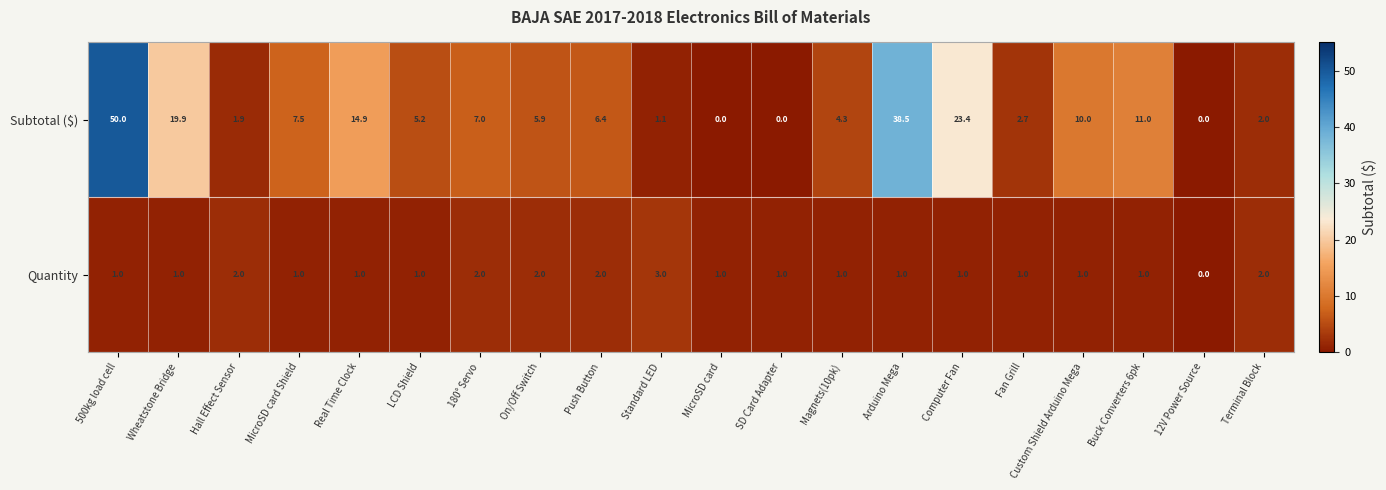

What is the total value across all series at MicroSD card?

1.0